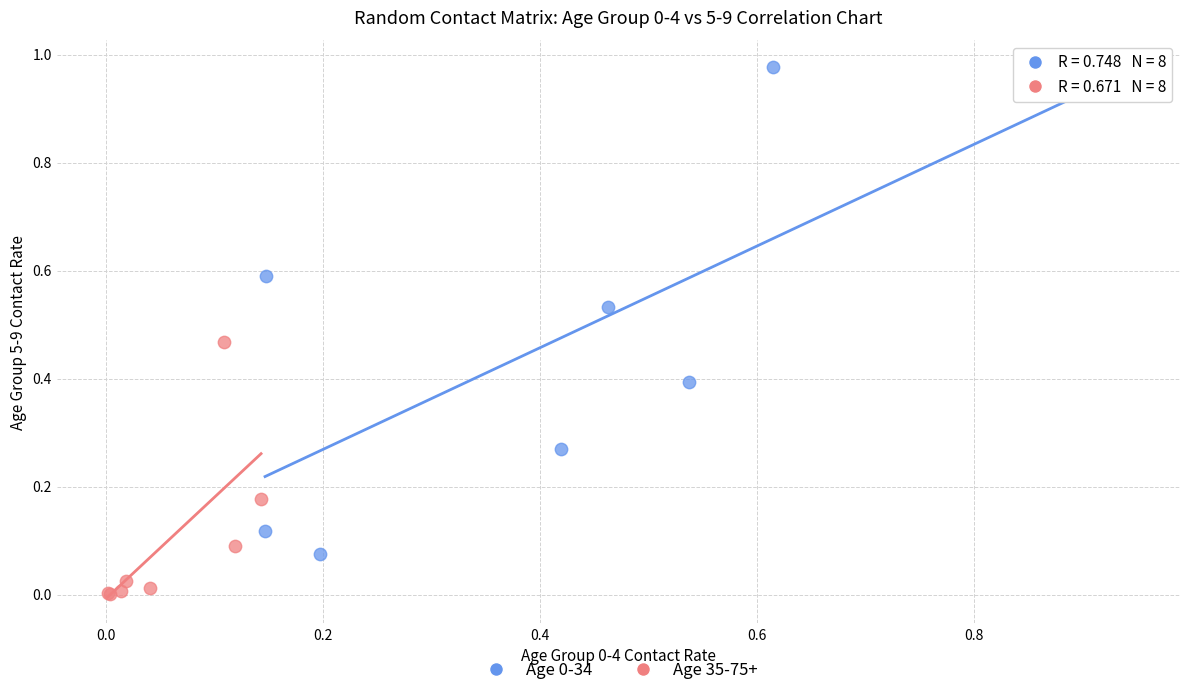

Which series contains the lowest Y value?

Age 35-75+